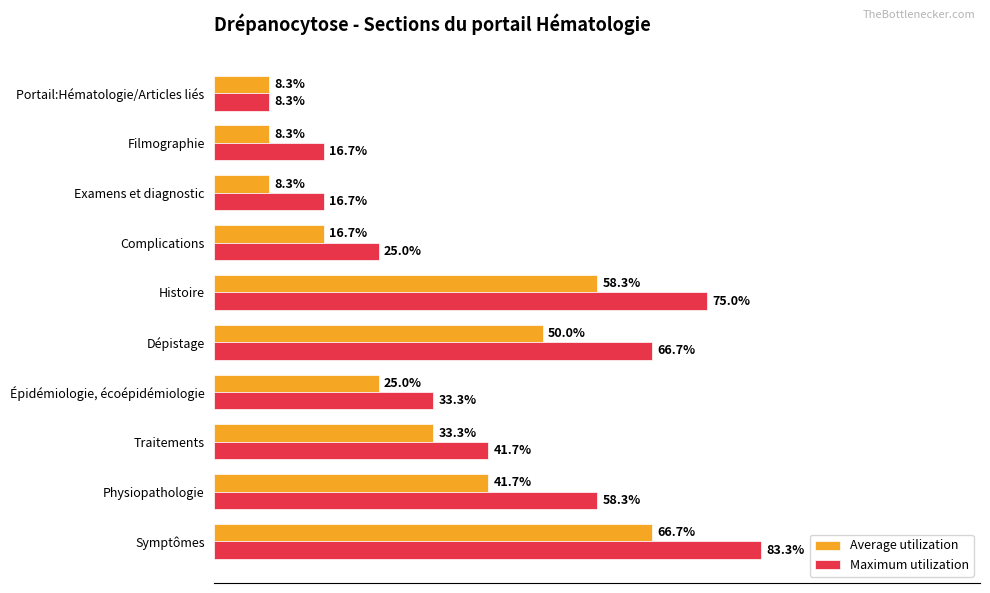

What are all the series names shown in the legend?

Average utilization, Maximum utilization